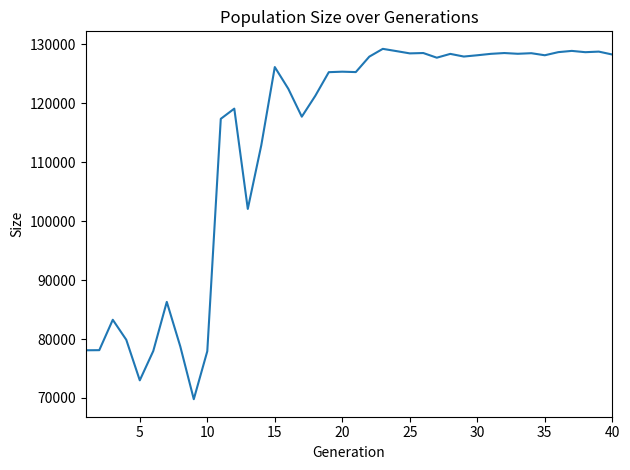

What is the smallest value displayed?

69793